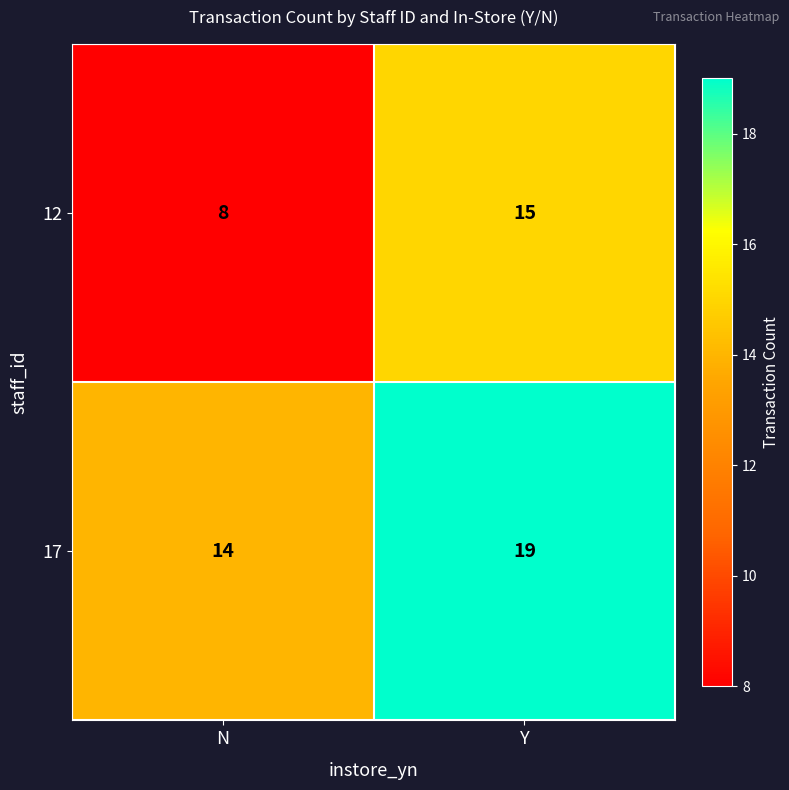

List the series in order of their overall mean, highest first.

17, 12